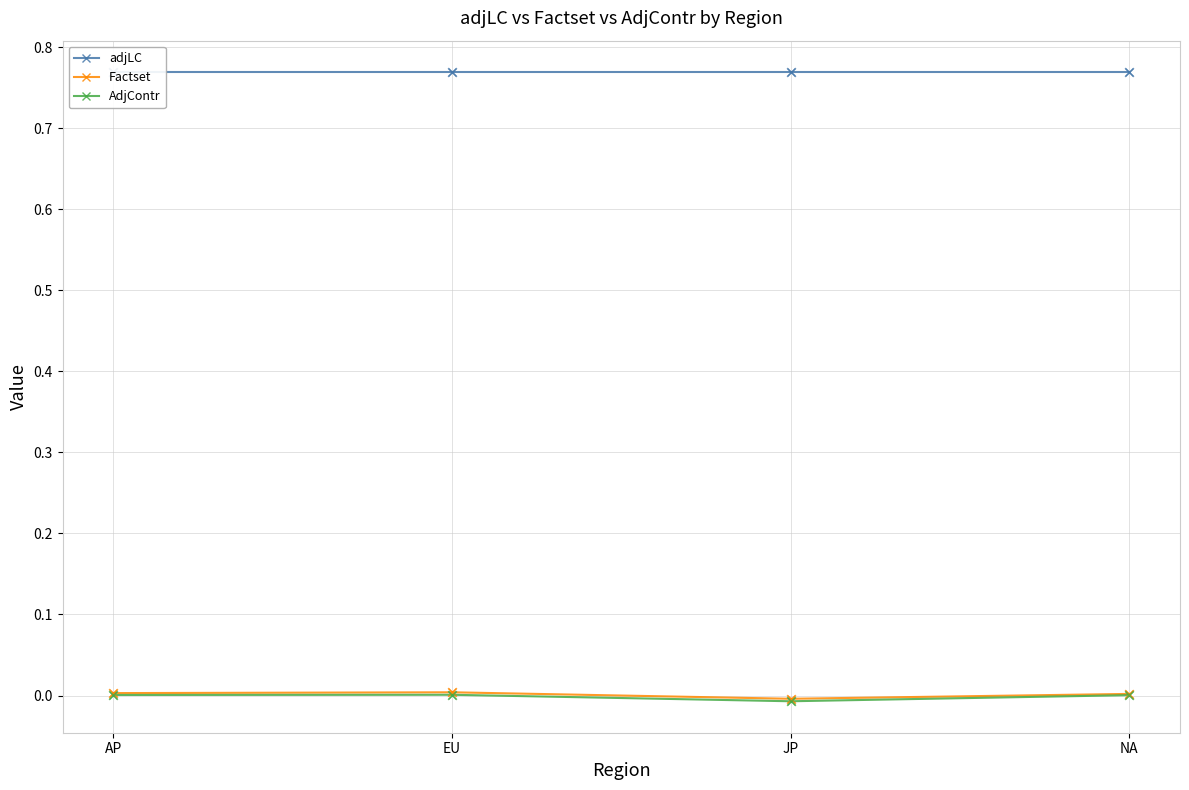

What is the total value across all series at EU?

0.8